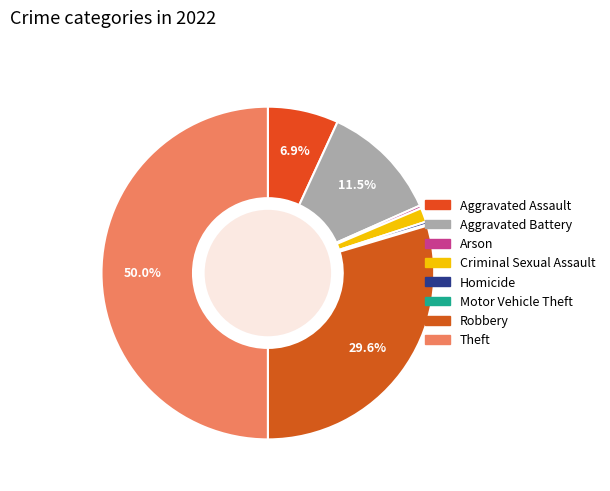

What percentage is NOT represented by Robbery?

70.4%